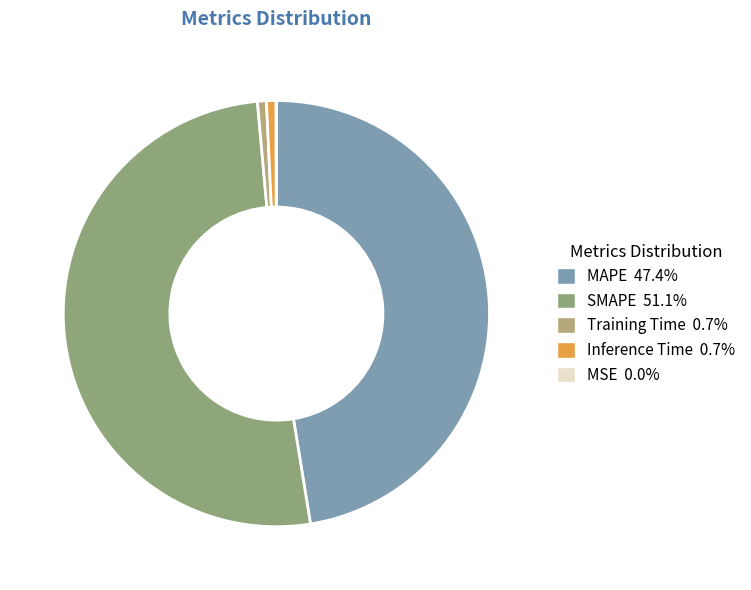

What percentage do Inference Time and MSE together represent?

0.7%